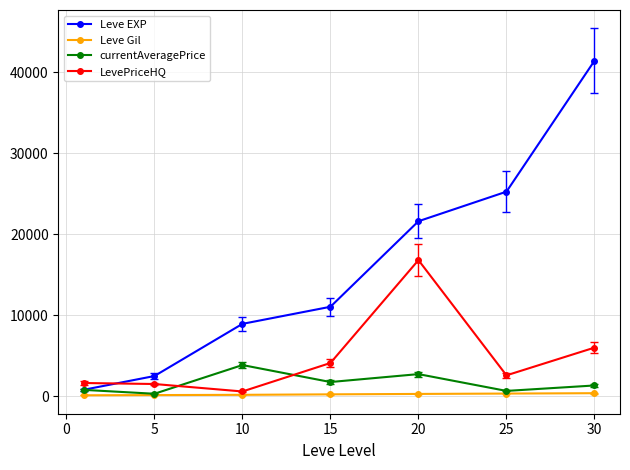

What are all the series names shown in the legend?

Leve EXP, Leve Gil, currentAveragePrice, LevePriceHQ